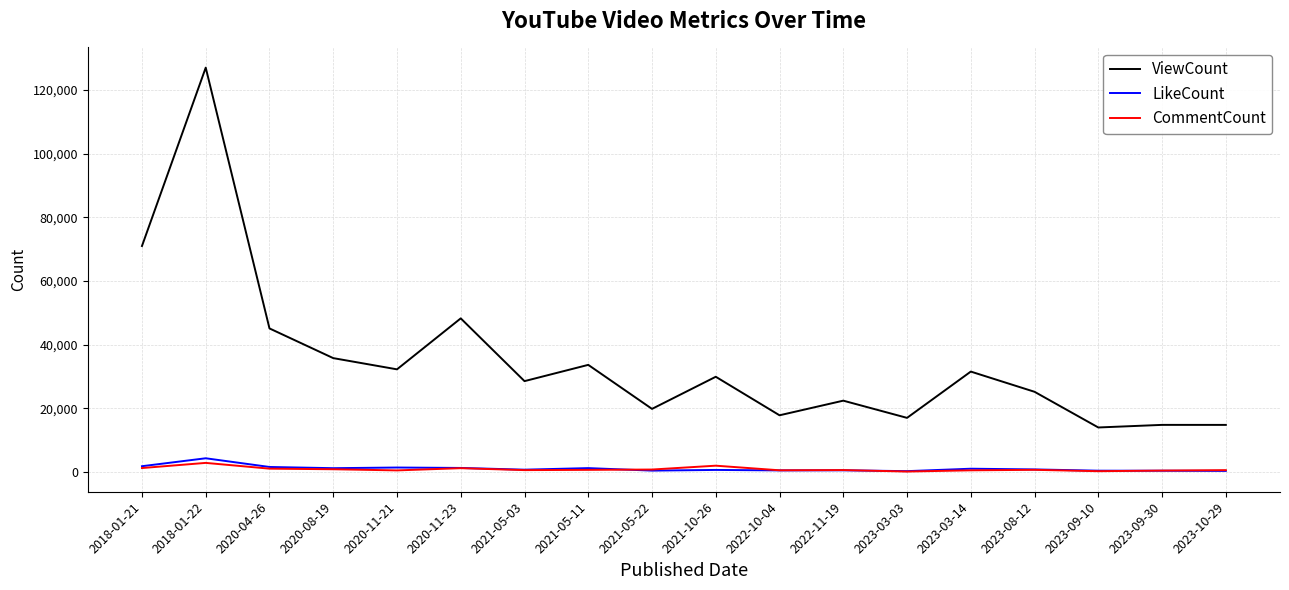

What is the minimum value shown in the chart?

113